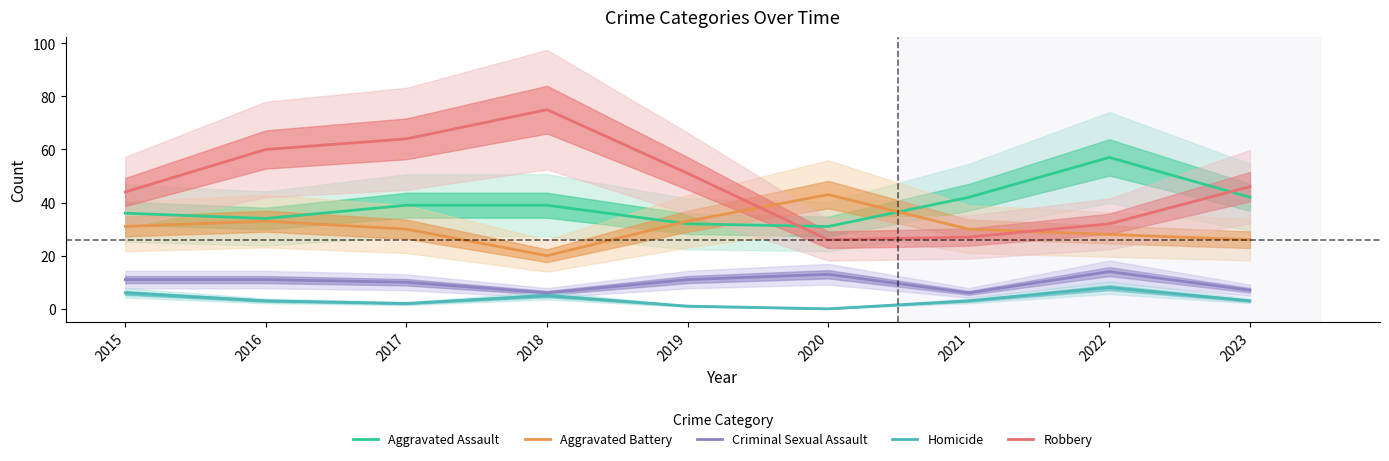

Is this an area chart (filled region under the line)?

No